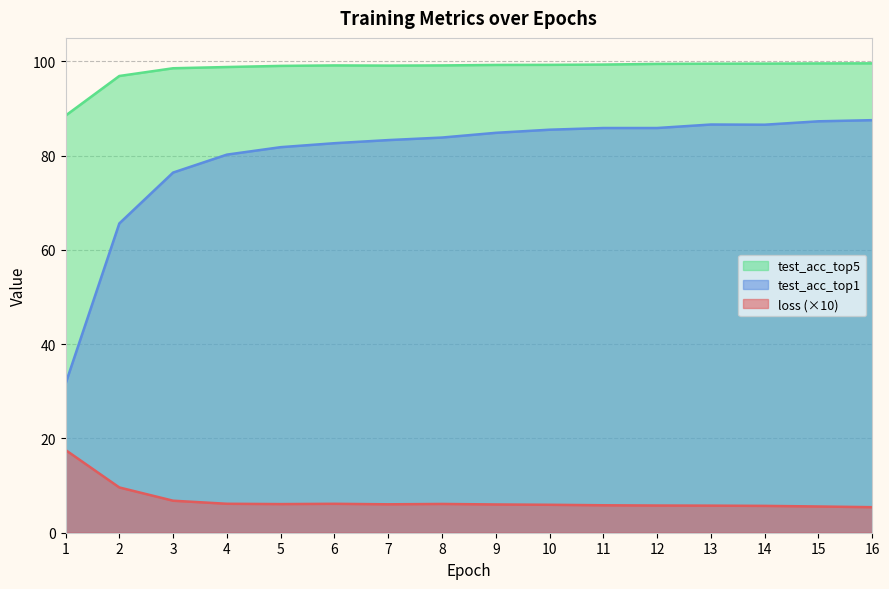

What is the approximate value of loss at 2?

9.6